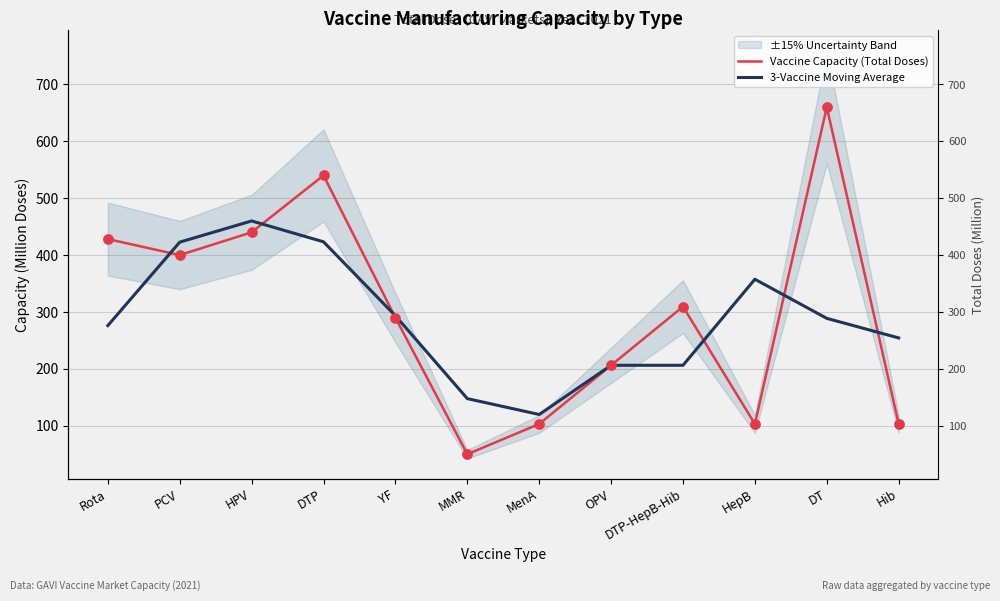

Which series has the widest spread of Y values?

Vaccine Capacity (Total Doses)